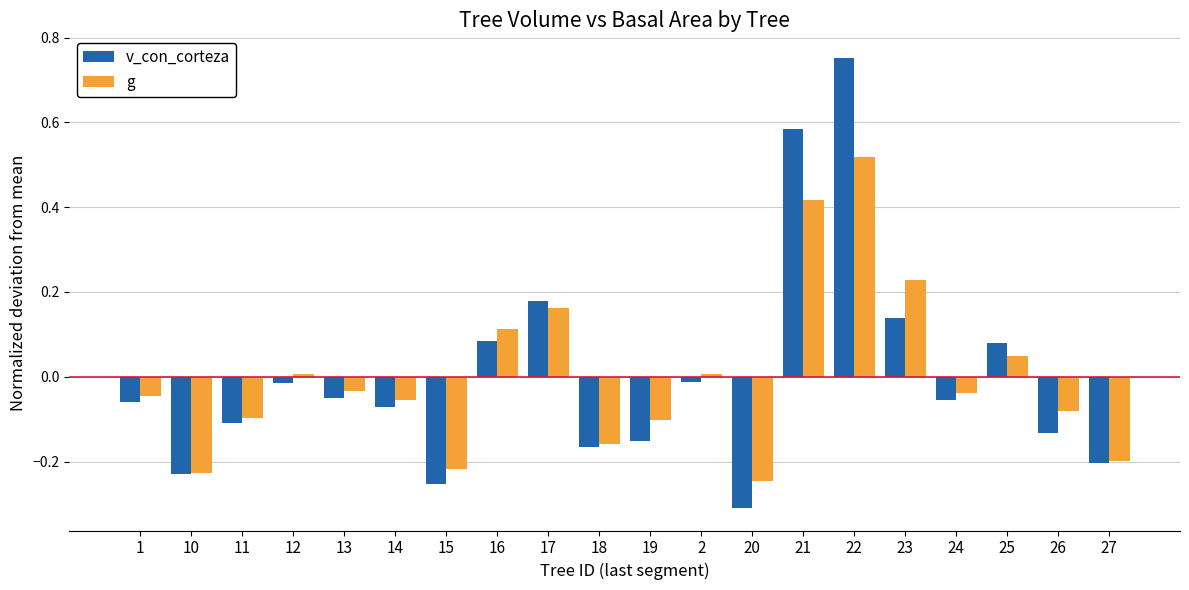

Rank the series by their maximum value, from lowest to highest.

g, v_con_corteza